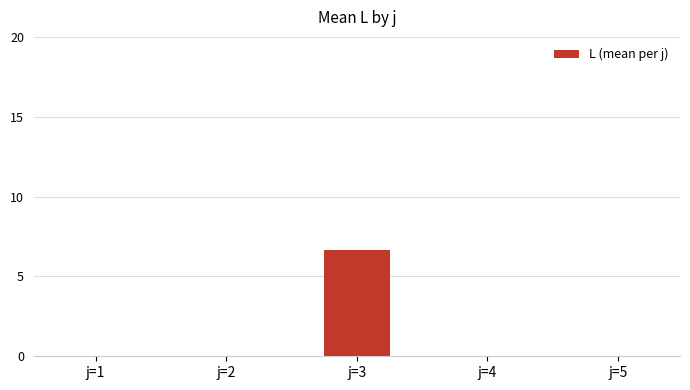

Reading left to right, transcribe all the data shown in this chart.

0.0	0.0	6.6	0.0	0.0